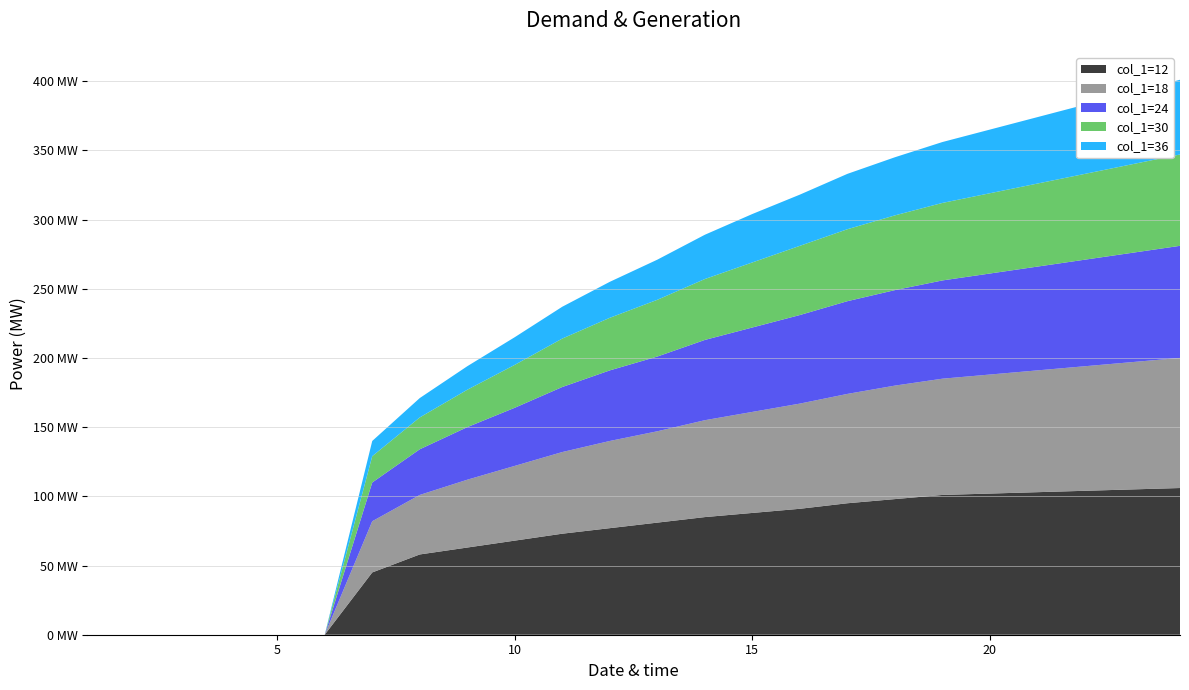

Reading left to right, extract all data points from this chart.

col_1=12: 1=0	2=0	3=0	4=0	5=0	6=0	7=45	8=58	9=63	10=68	11=73	12=77	13=81	14=85	15=88	16=91	17=95	18=98	19=101	20=102	21=103	22=104	23=105	24=106
col_1=18: 1=0	2=0	3=0	4=0	5=0	6=0	7=37	8=43	9=49	10=54	11=59	12=63	13=66	14=70	15=73	16=76	17=79	18=82	19=84	20=86	21=88	22=90	23=92	24=94
col_1=24: 1=0	2=0	3=0	4=0	5=0	6=0	7=28	8=33	9=38	10=42	11=47	12=51	13=54	14=58	15=61	16=64	17=67	18=69	19=71	20=73	21=75	22=77	23=79	24=81
col_1=30: 1=0	2=0	3=0	4=0	5=0	6=0	7=19	8=23	9=27	10=31	11=35	12=38	13=41	14=44	15=47	16=50	17=52	18=54	19=56	20=58	21=60	22=62	23=64	24=66
col_1=36: 1=0	2=0	3=0	4=0	5=0	6=0	7=11	8=14	9=17	10=20	11=23	12=26	13=29	14=32	15=35	16=37	17=40	18=42	19=44	20=46	21=48	22=50	23=52	24=54